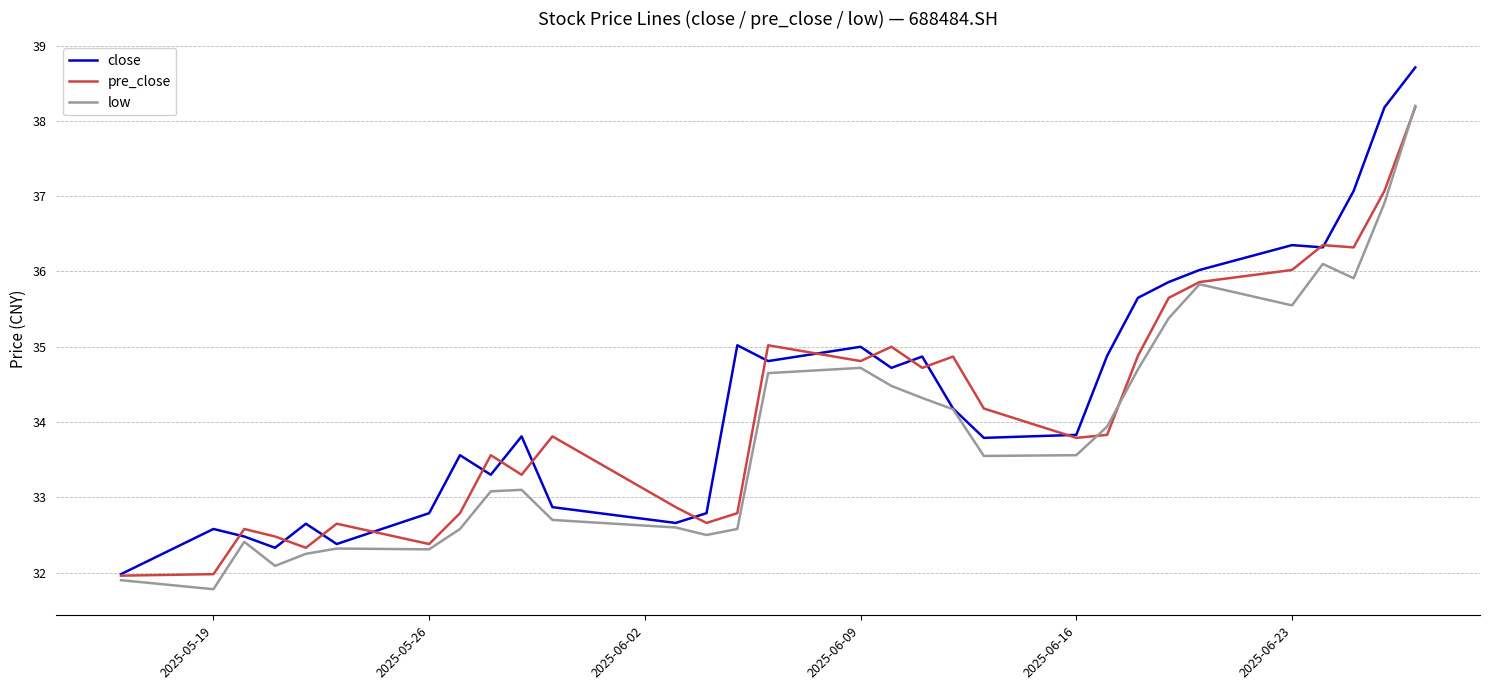

Rank the series by their average value, from highest to lowest.

close, pre_close, low